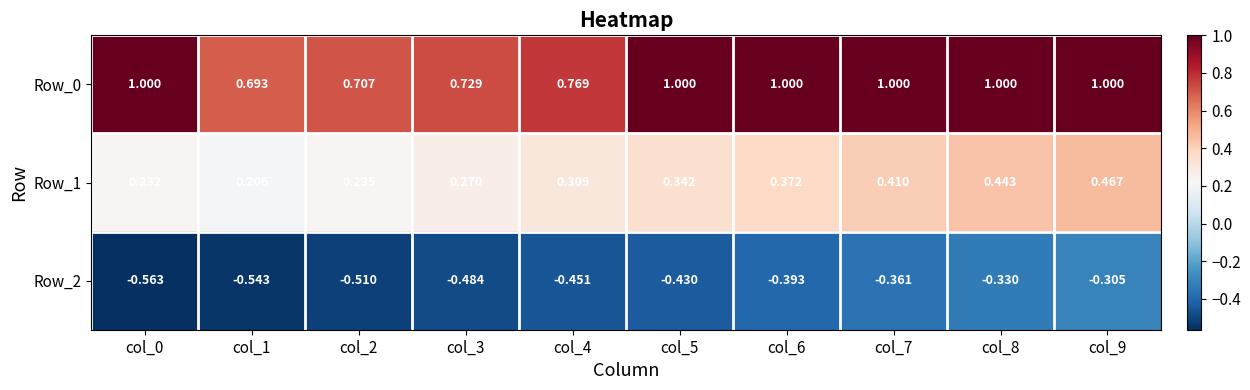

Is the value of Row_0 at col_4 greater than the value of Row_1 at col_6?

Yes